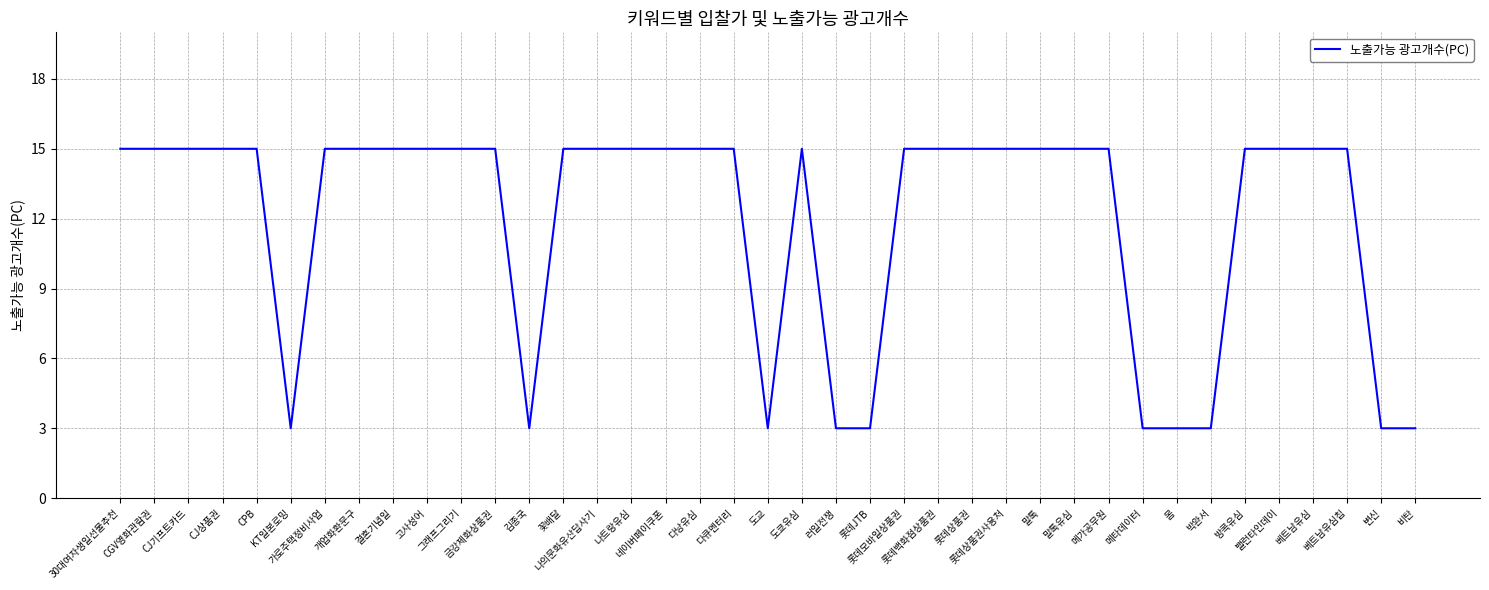

What is the average value?

12